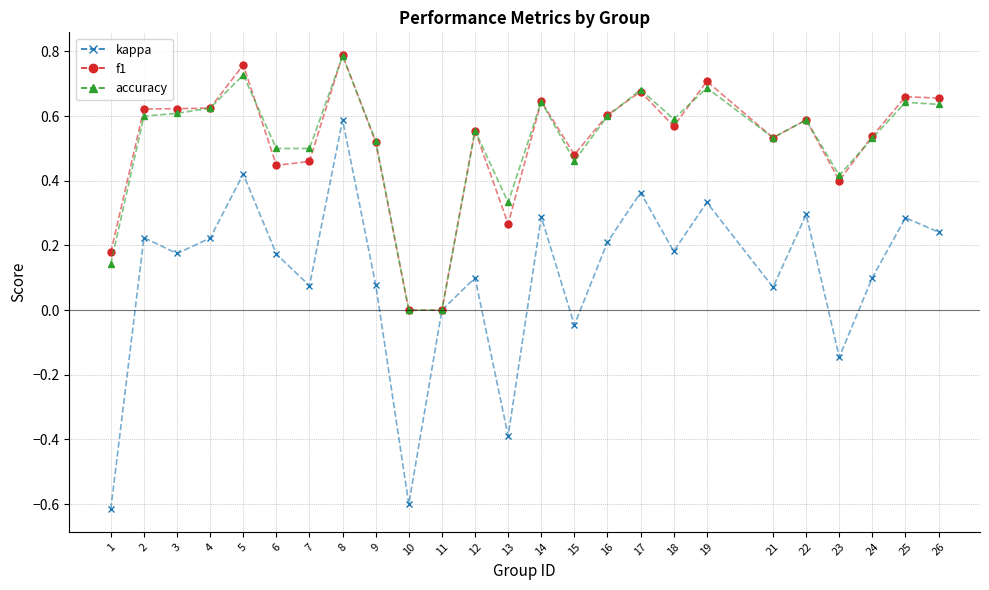

Which series changed the most between 4 and 23?

kappa